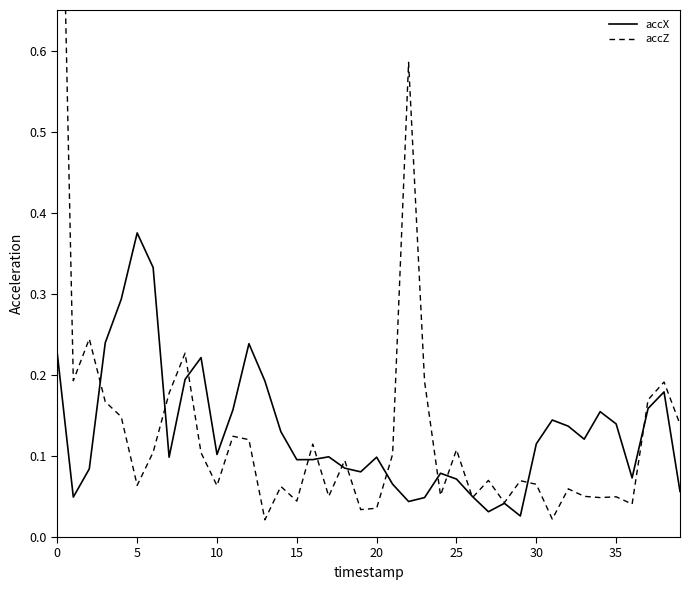

Between 18 and 39, which is larger?

18